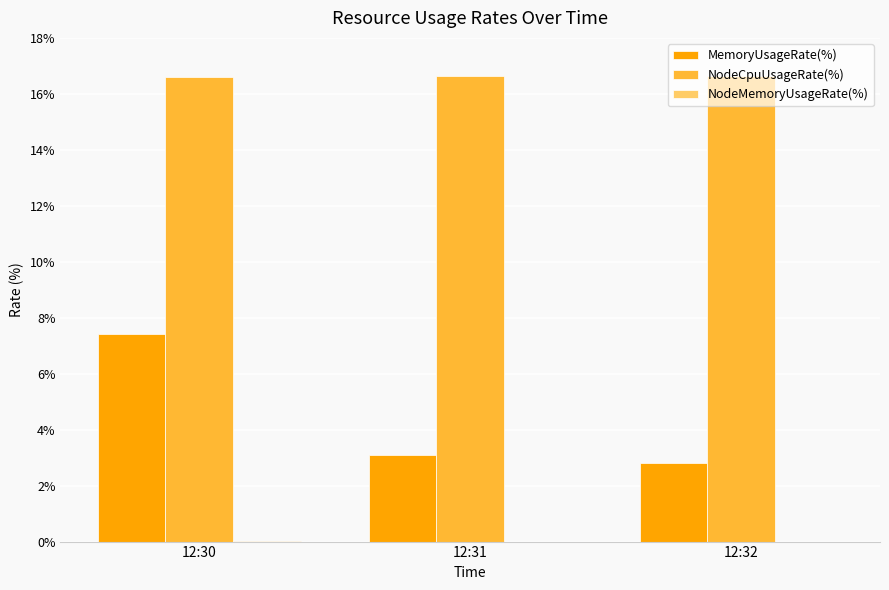

Which series has the largest total across all categories?

NodeCpuUsageRate(%)